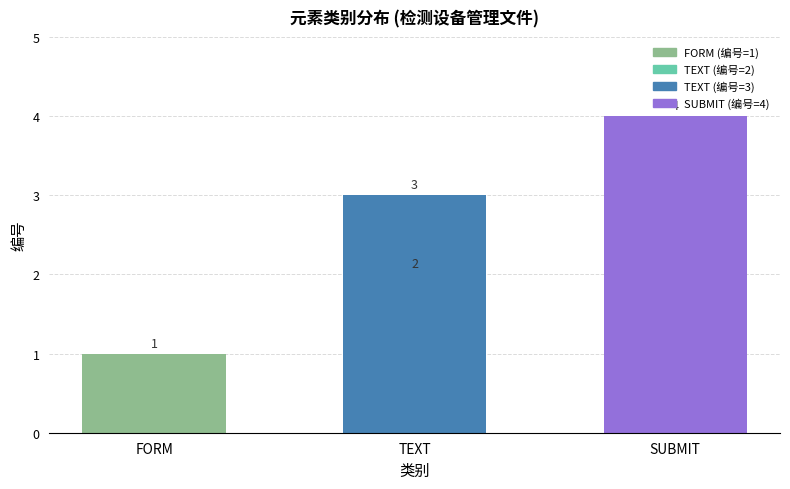

What is the maximum value shown in the chart?

4